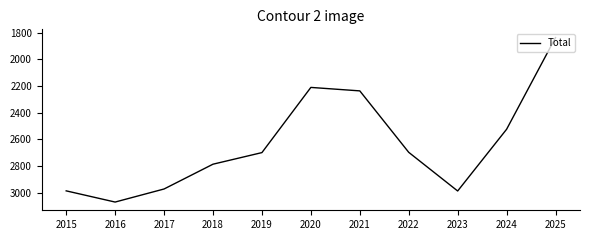

What is the change in value from 2021 to 2024?

+288